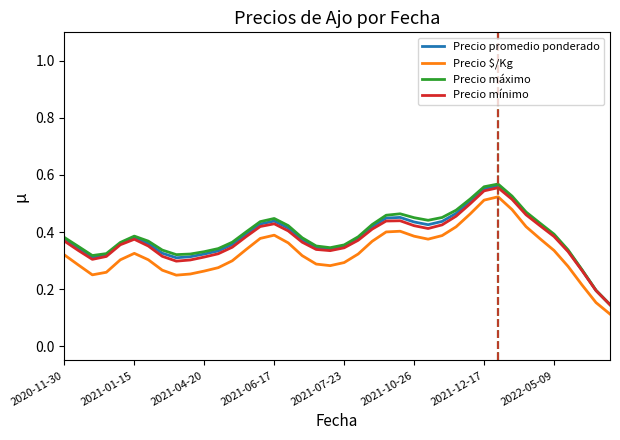

True or false: Precio mínimo and Precio $/Kg cross at least once.

False